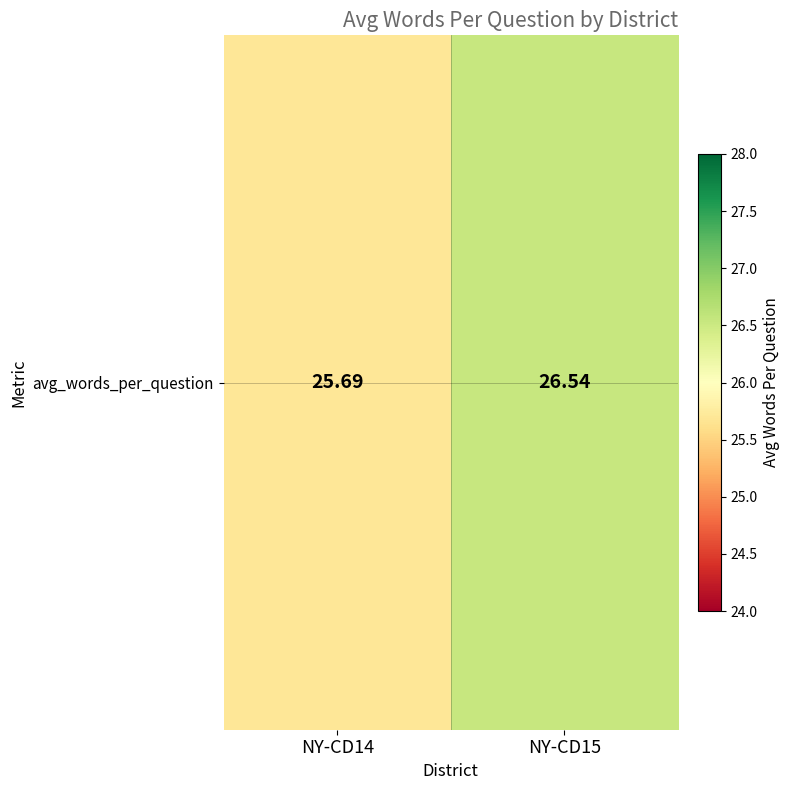

Where does the data first go above 26?

NY-CD15